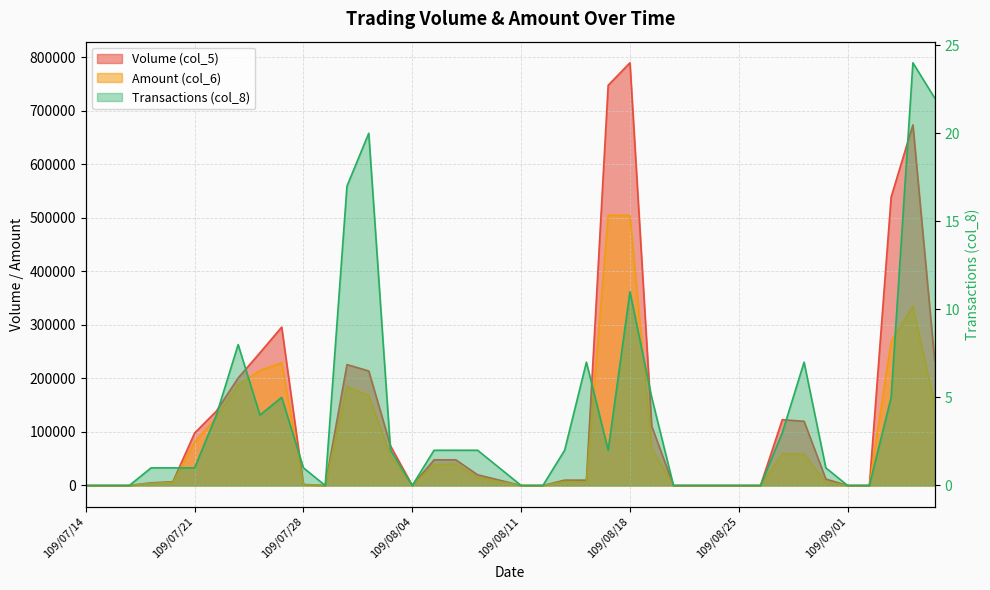

What is the total value across all series at 109/09/07?

383632